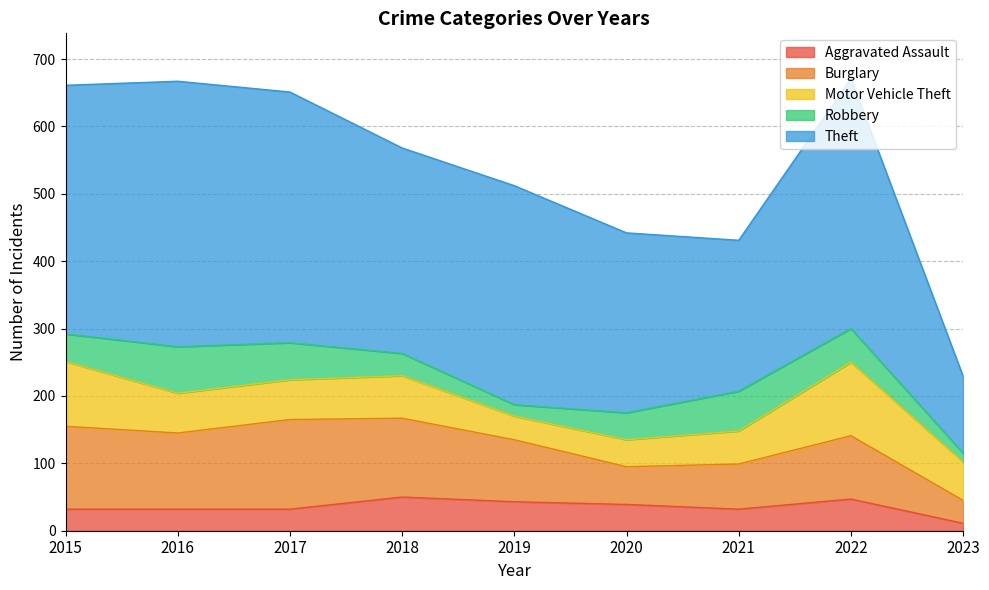

How many categories are shown in the chart?

9